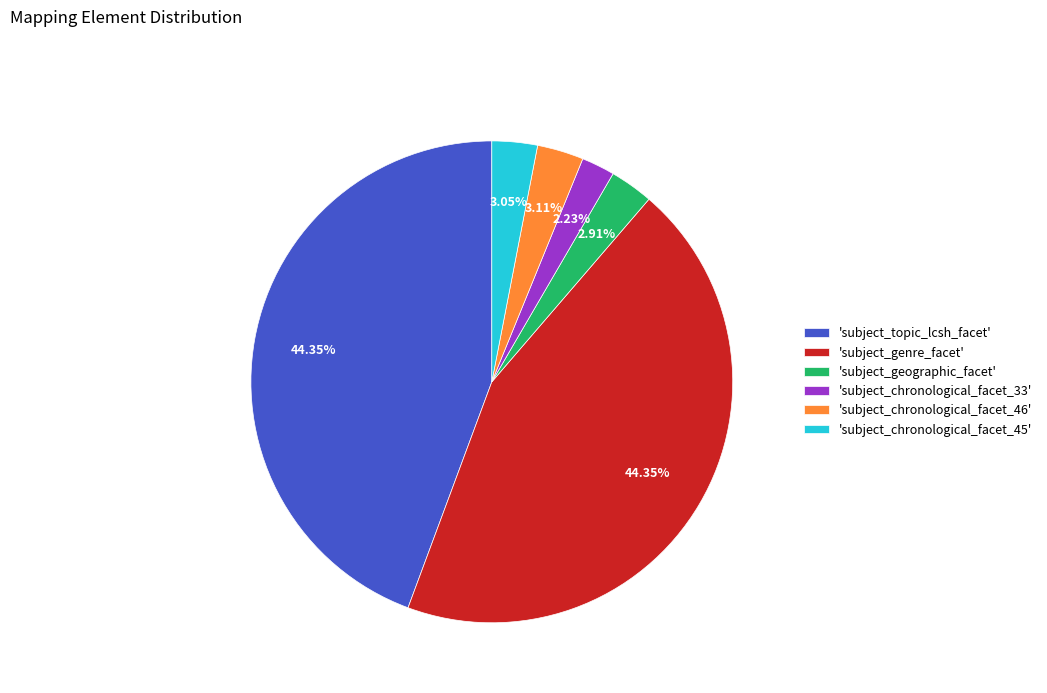

Do 'subject_chronological_facet_33' and 'subject_geographic_facet' together represent more than half of the pie?

No